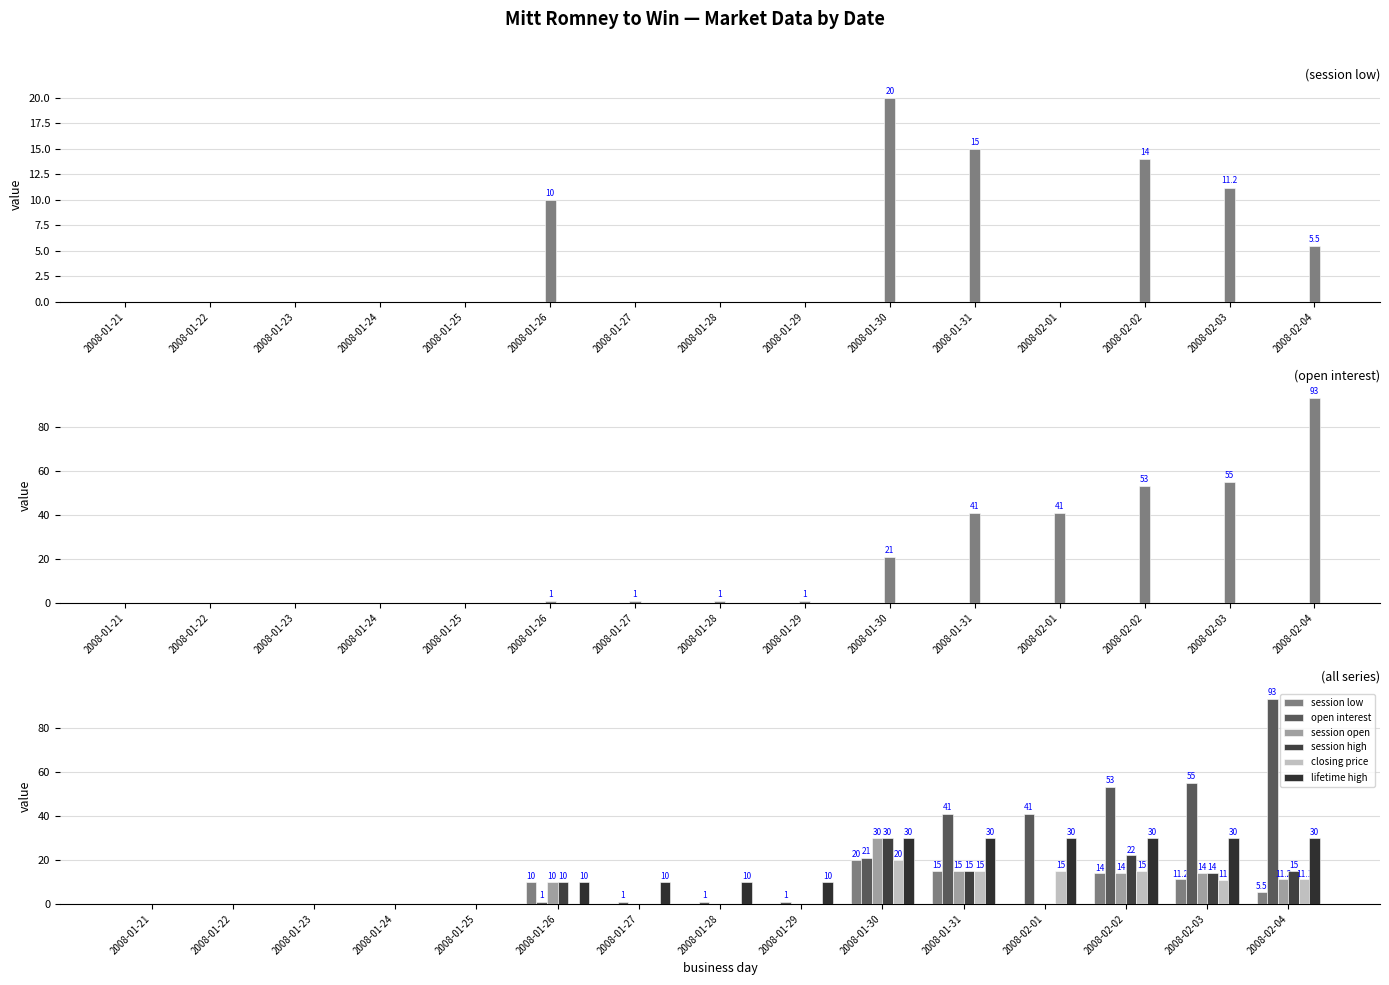

At which label is closing price closest to 10?

2008-02-03